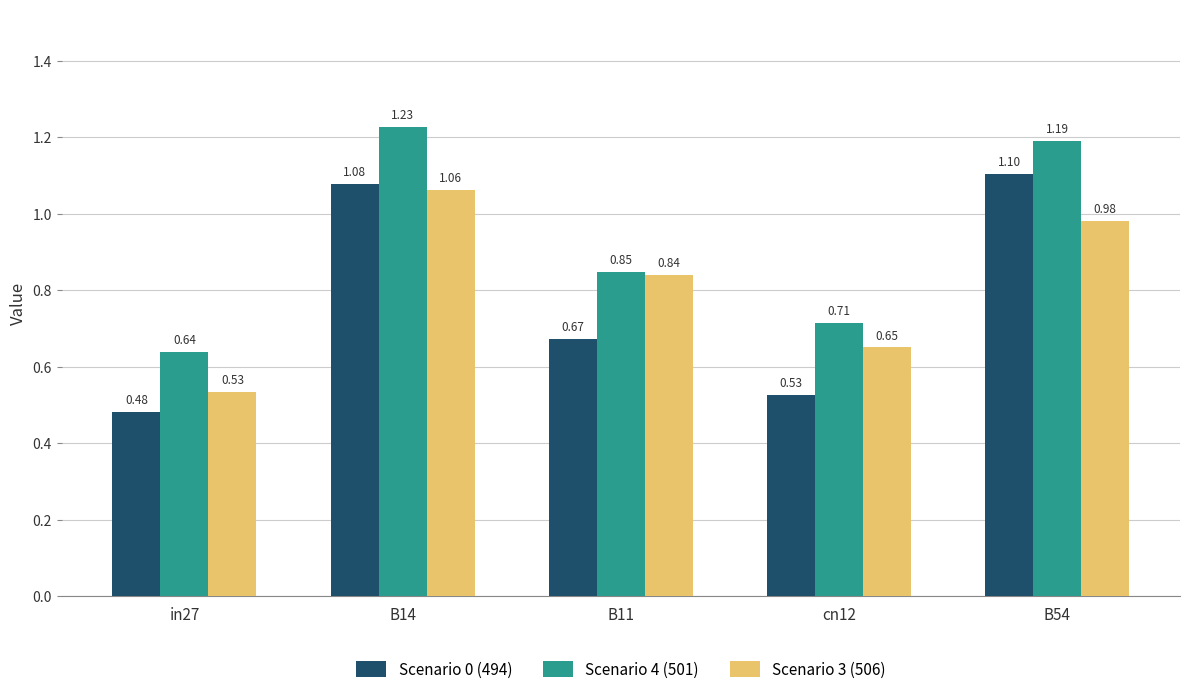

At which category is the sum across all series the highest?

B14